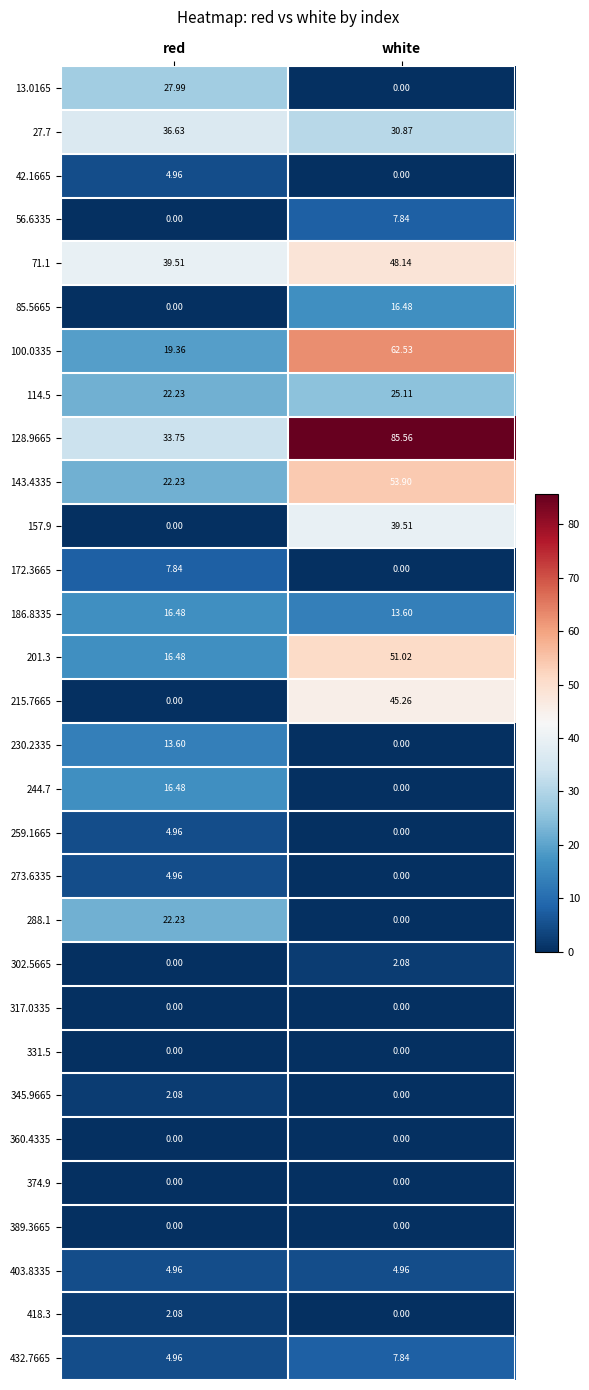

At which category is the sum across all series the highest?

white